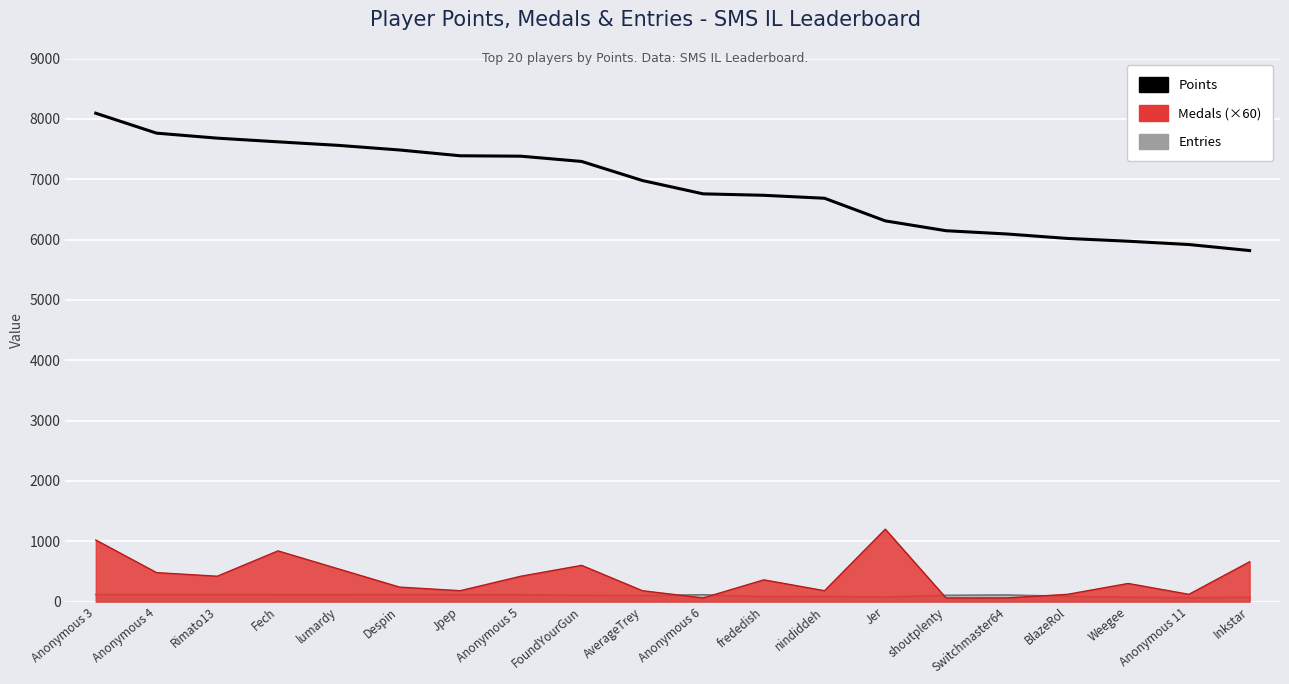

The chart shows a value of 7619 at Fech. True or false?

True